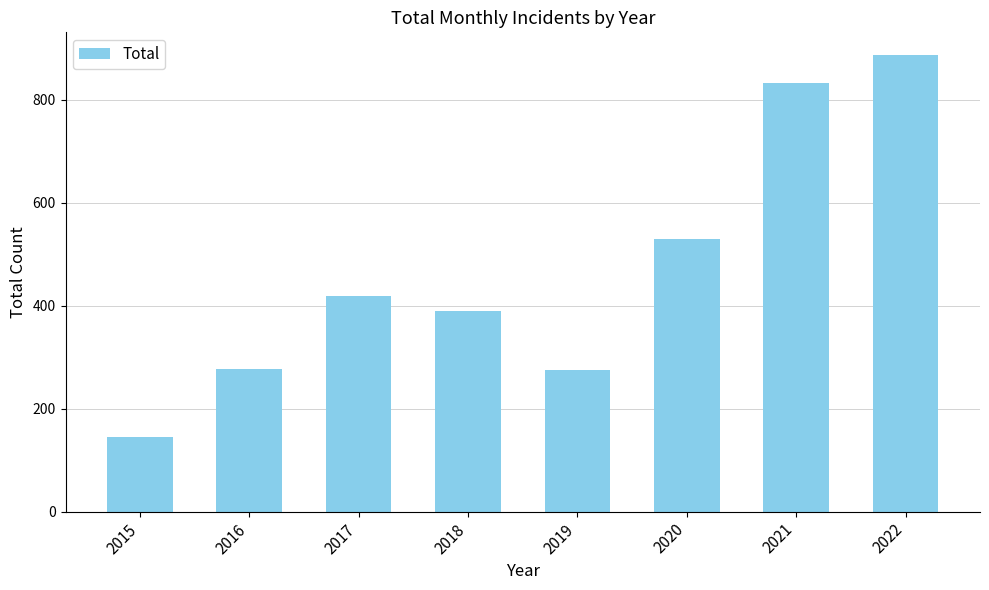

Is it true that the value at 2020 is 529?

True